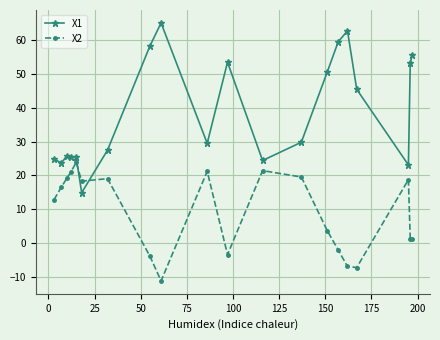

What is the maximum value shown in the chart?

65.0